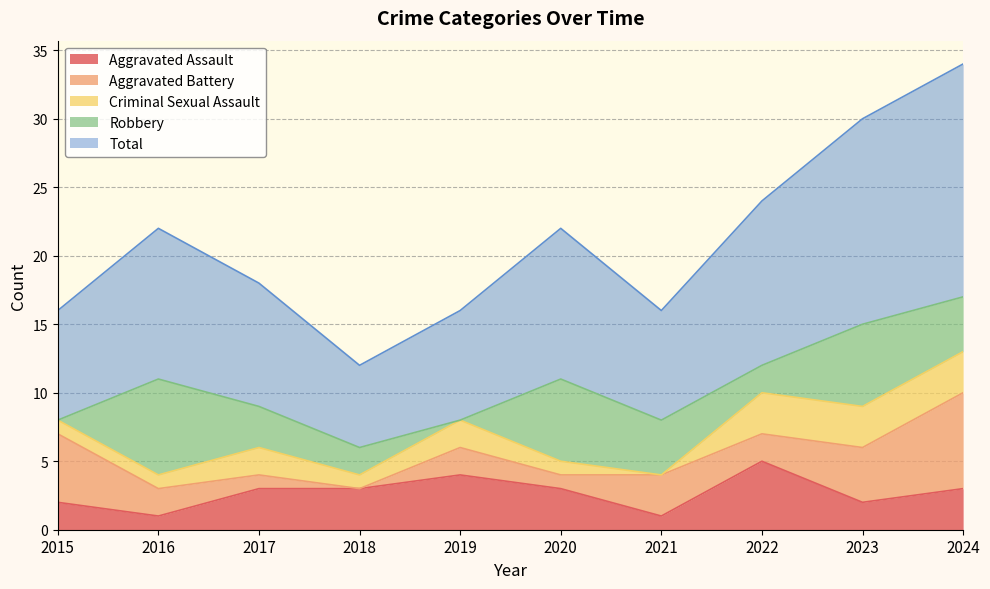

What is the maximum value for Aggravated Assault?

5